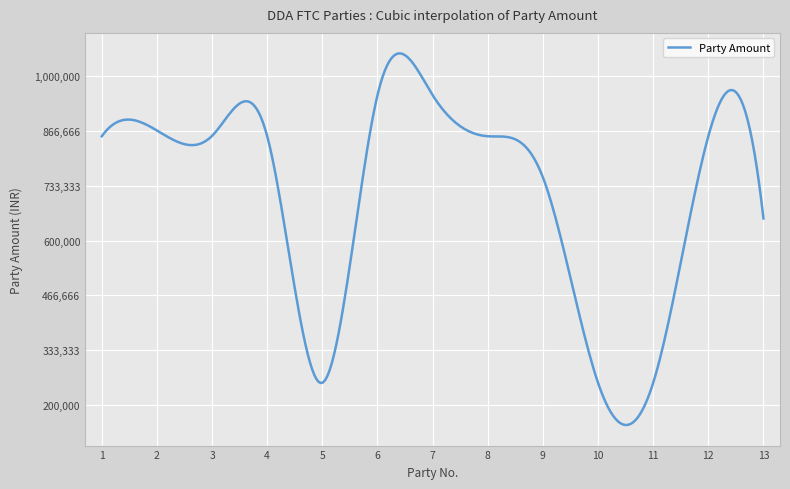

What is the greatest value displayed?

1055529.3